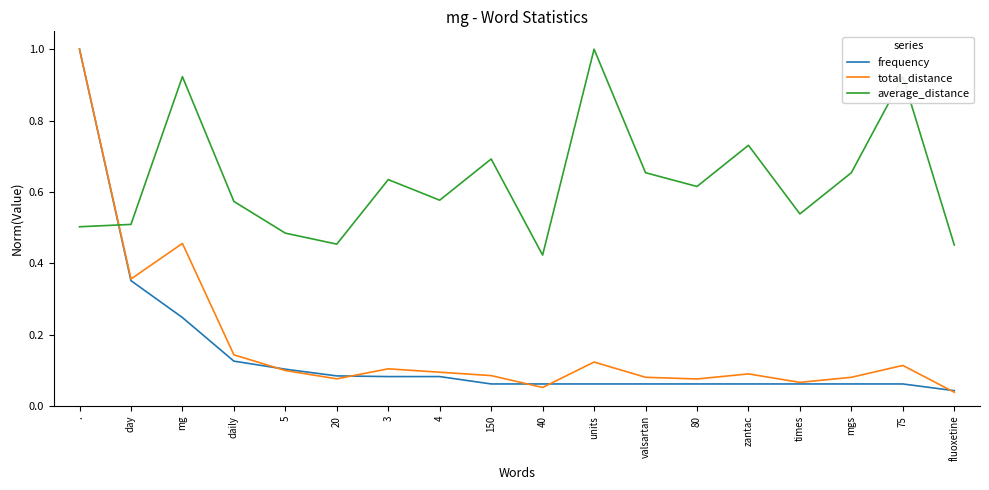

Is the value of average_distance at times greater than the value of total_distance at 150?

Yes